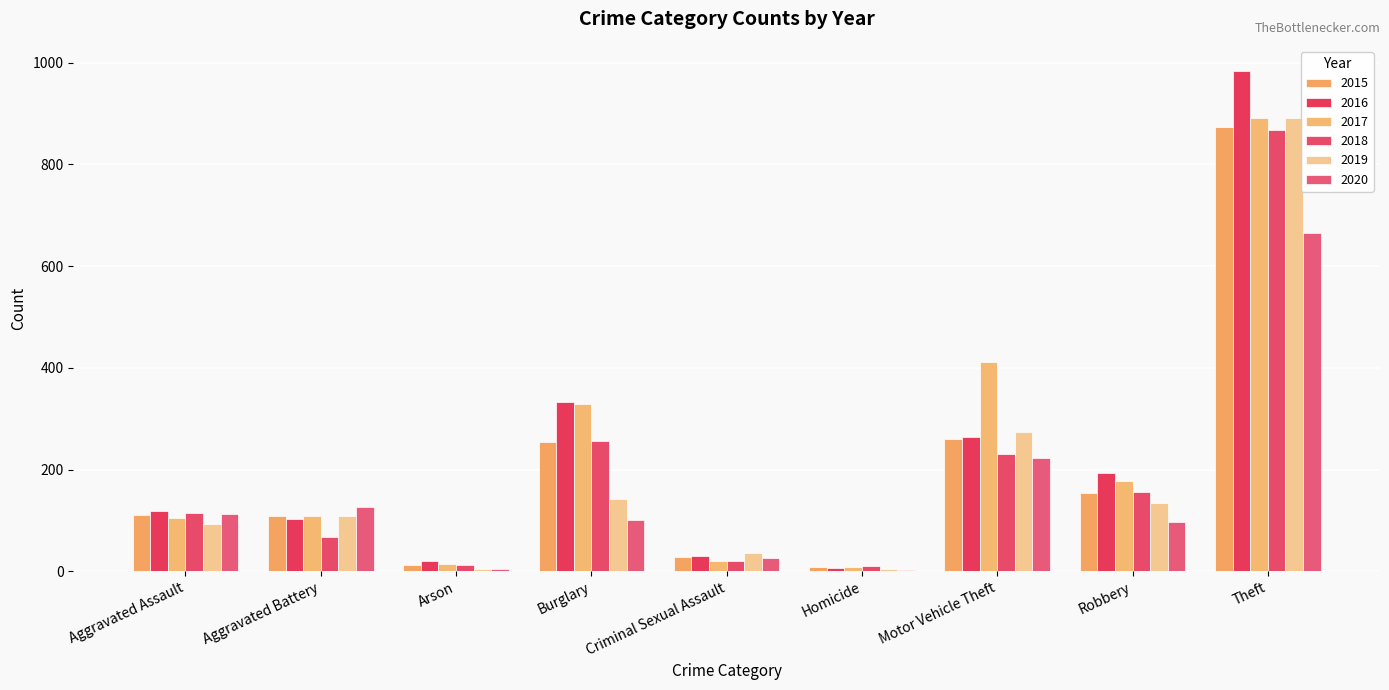

What is the sum of the 2019 values at Theft and Homicide?

896